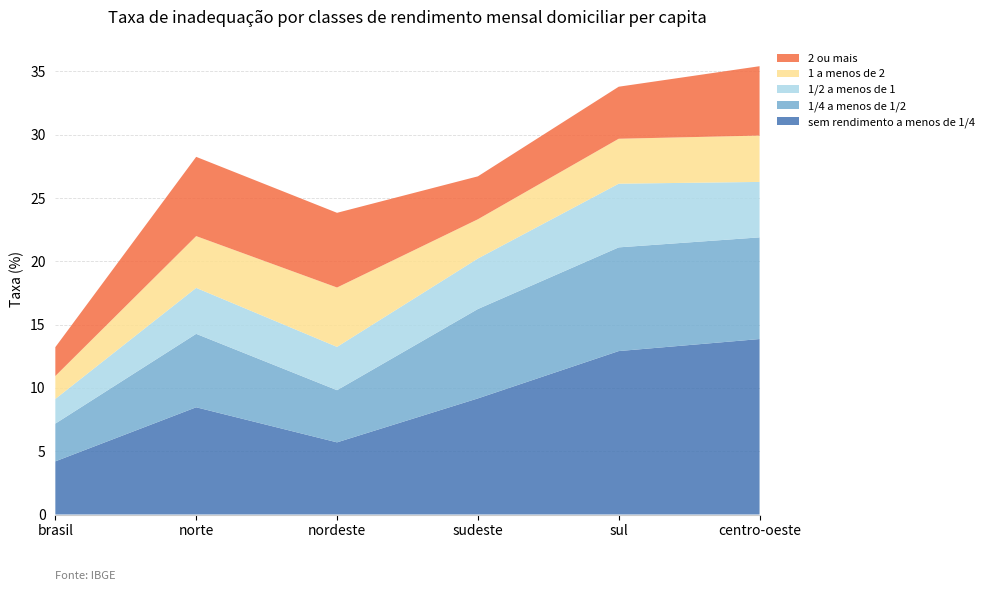

Reading left to right, transcribe all the data shown in this chart.

sem rendimento a menos de 1/4: 4.2	8.5	5.7	9.2	12.9	13.9
1/4 a menos de 1/2: 3.0	5.8	4.1	7.1	8.2	8.0
1/2 a menos de 1: 1.9	3.6	3.4	4.0	5.0	4.4
1 a menos de 2: 1.8	4.1	4.7	3.1	3.5	3.7
2 ou mais: 2.3	6.3	5.9	3.4	4.1	5.5